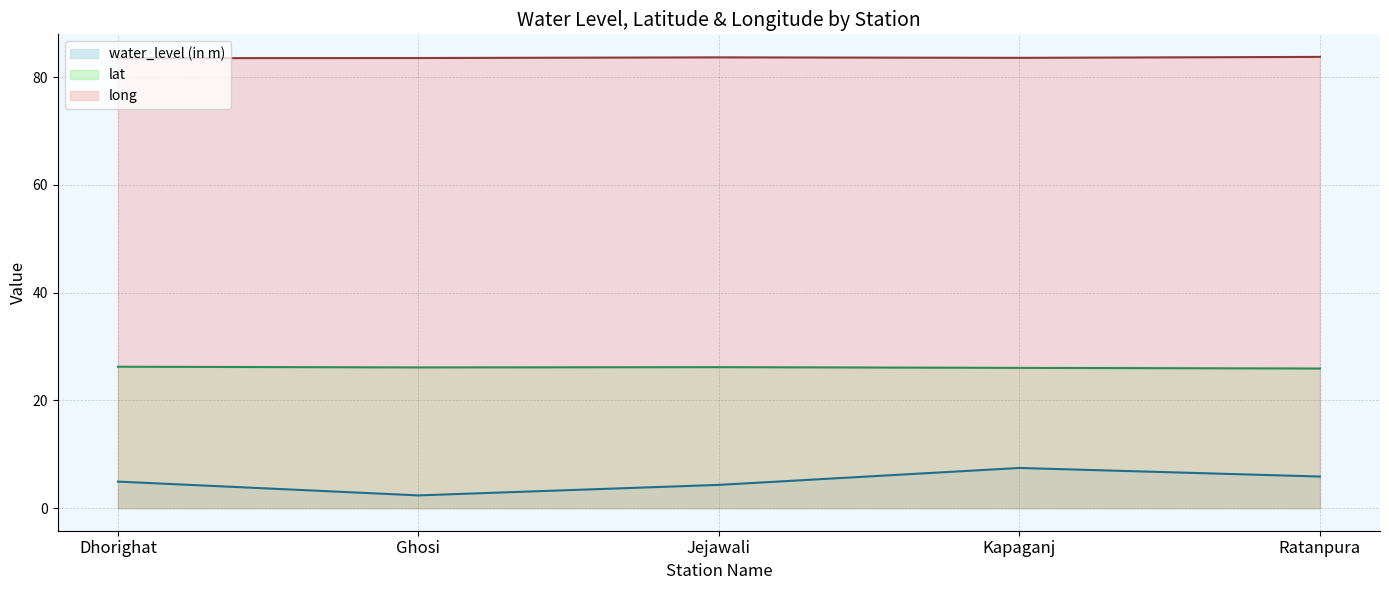

At which category does the chart reach its peak across all series?

Ratanpura